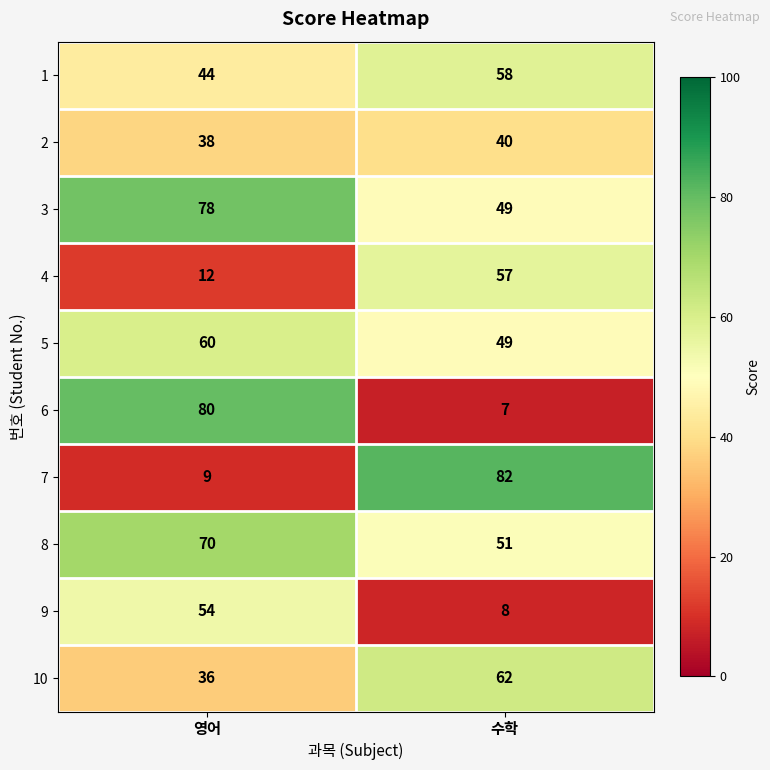

Which label corresponds to the largest value in the chart?

수학